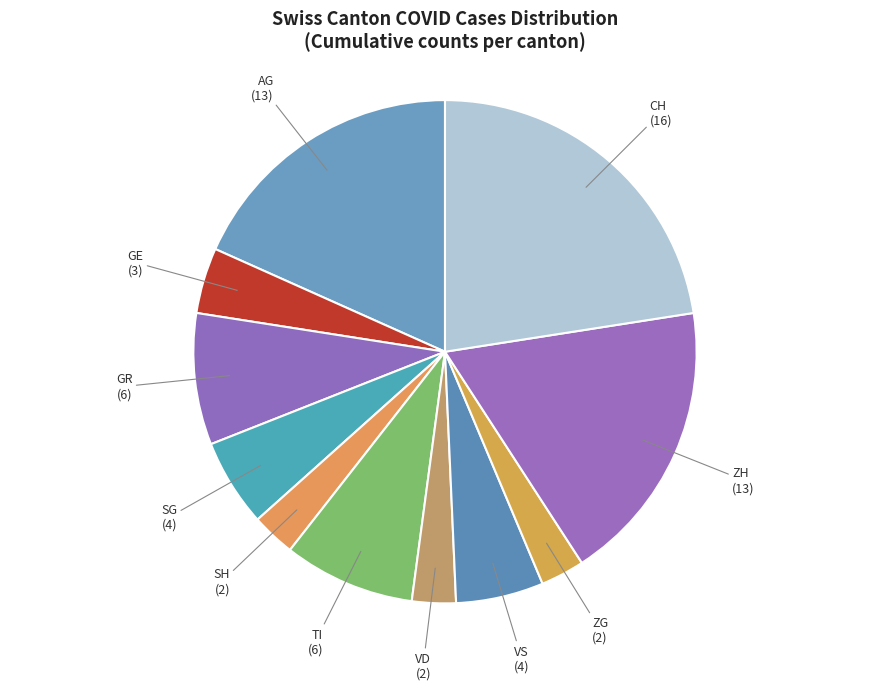

Combined, do TI and VS account for over 50%?

No